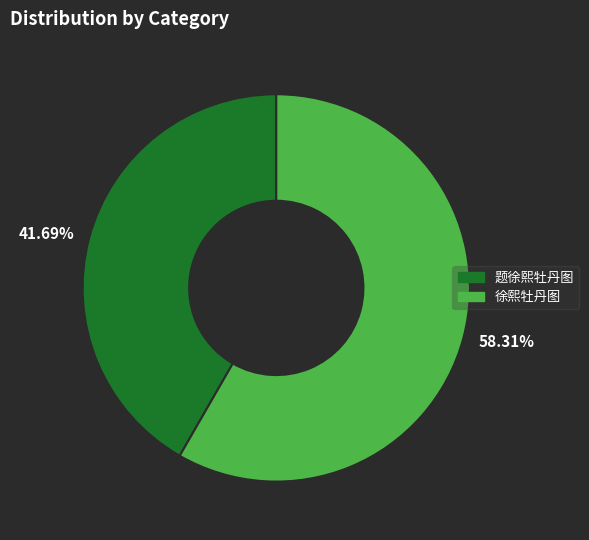

Which has a higher value, 徐熙牡丹图 or 题徐熙牡丹图?

徐熙牡丹图